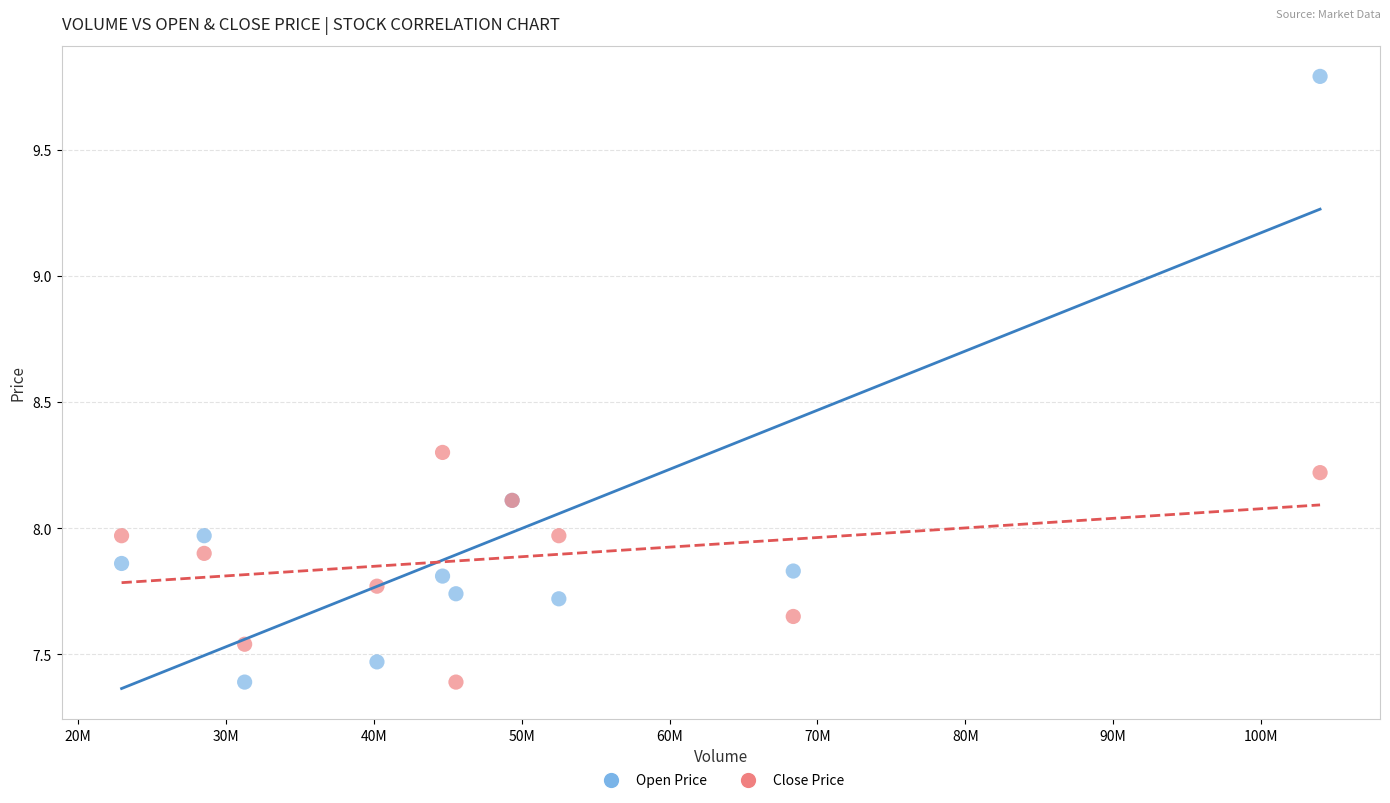

What is the X range (max minus min) for the scatter plot?

81034497.0